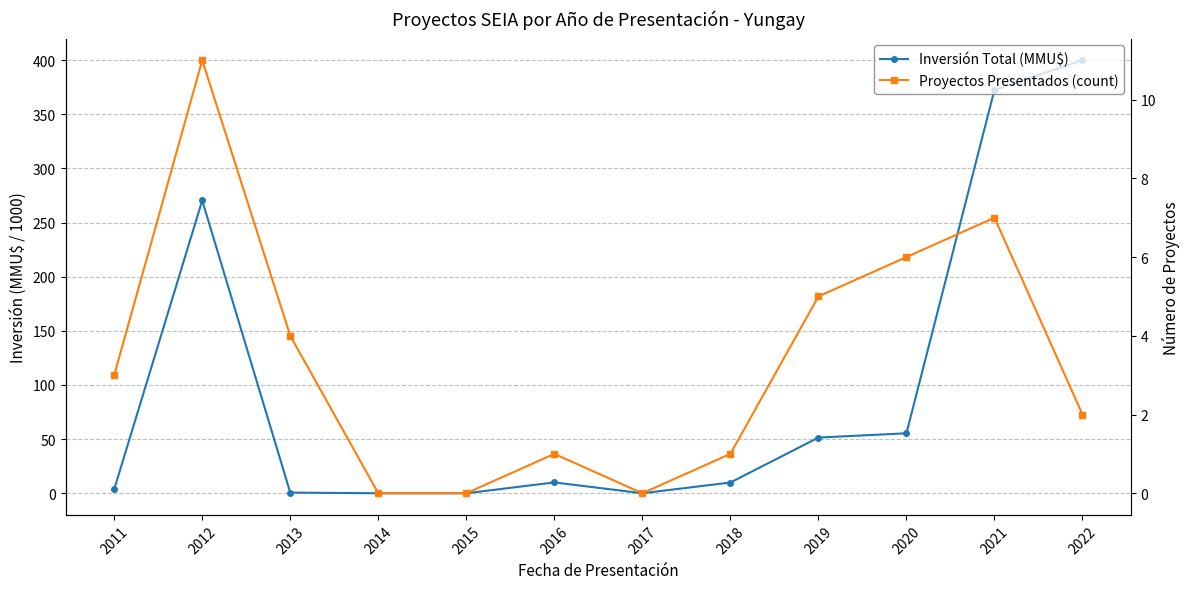

Reading right to left, what are all the values shown in this chart?

Inversión Total (MMU$): 2022=400.0	2021=372.6	2020=55.4	2019=51.4	2018=9.9	2017=0.0	2016=10.0	2015=0.0	2014=0.0	2013=0.6	2012=270.5	2011=3.6
Proyectos Presentados (count): 2022=2.0	2021=7.0	2020=6.0	2019=5.0	2018=1.0	2017=0.0	2016=1.0	2015=0.0	2014=0.0	2013=4.0	2012=11.0	2011=3.0